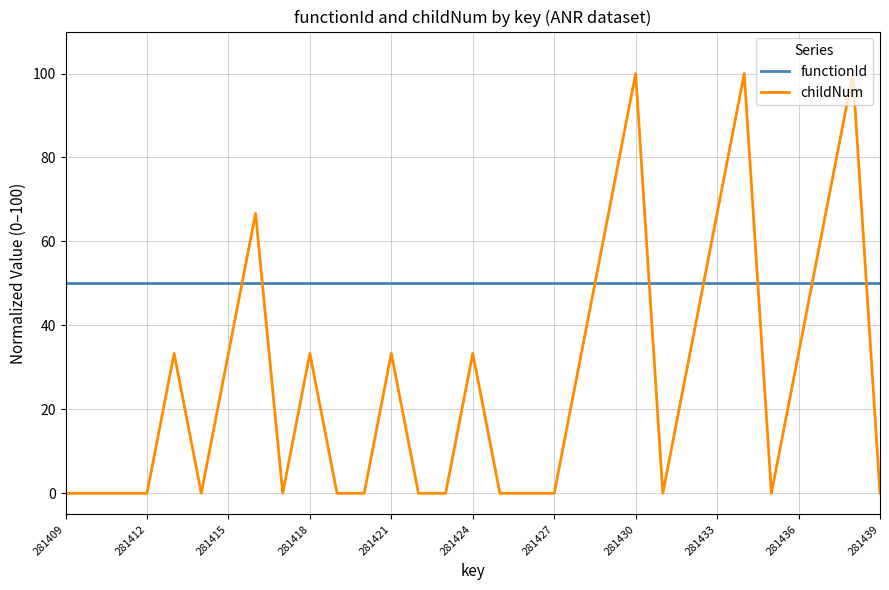

What is the difference between the second highest and second lowest values in the childNum series?

100.0